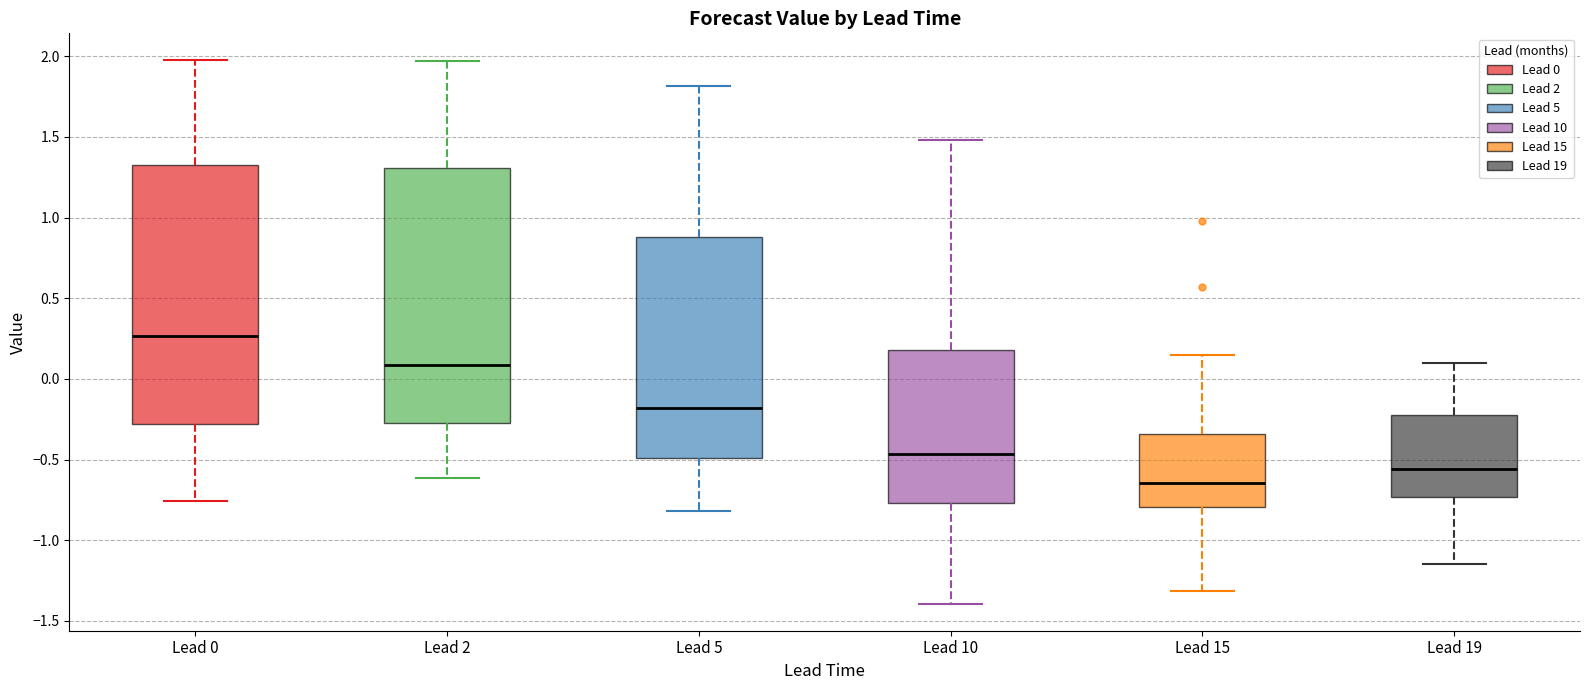

Which box's median line is the lowest?

Lead 15